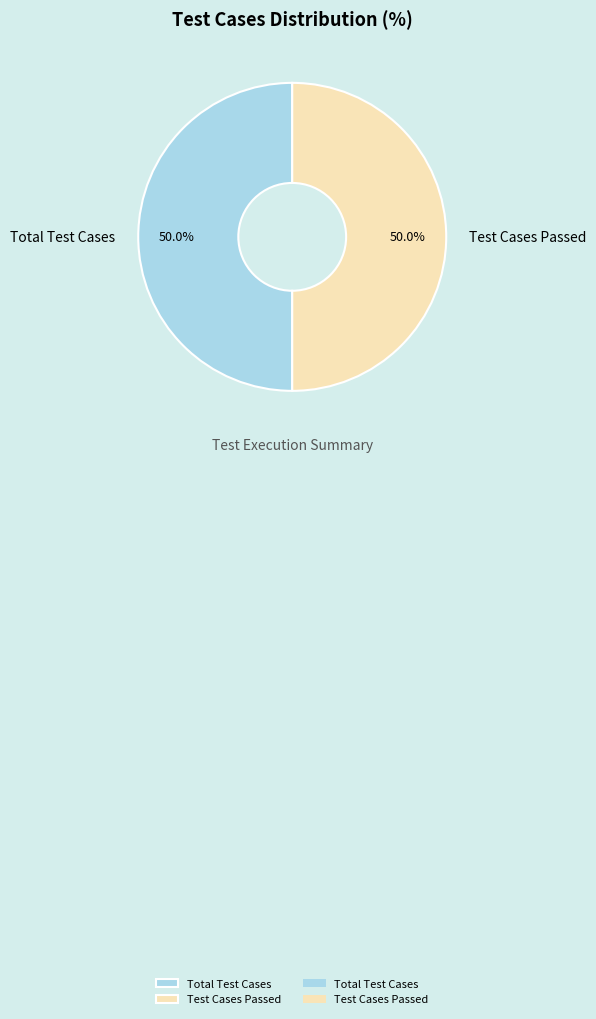

Is the sum of Total Test Cases and Test Cases Passed greater than half?

Yes